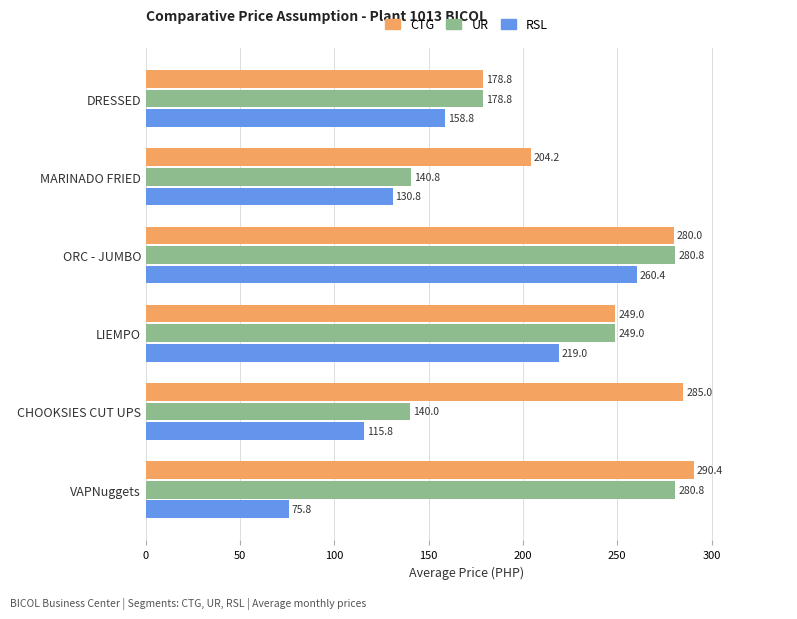

What is the maximum value shown in the chart?

290.4